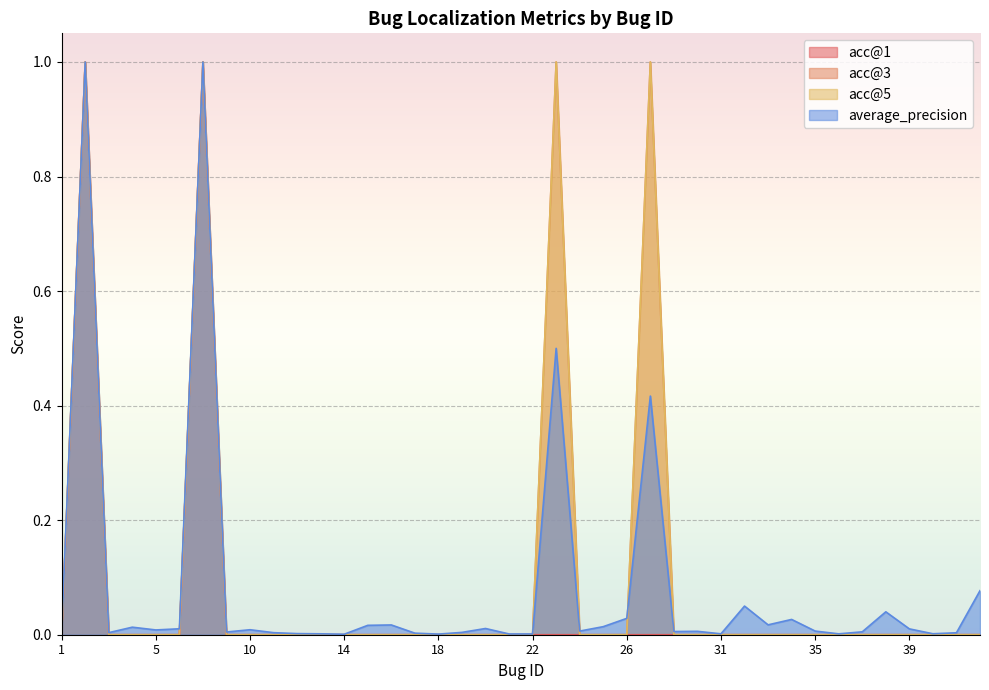

The acc@3 series shows 0.0 at 36. True or false?

True